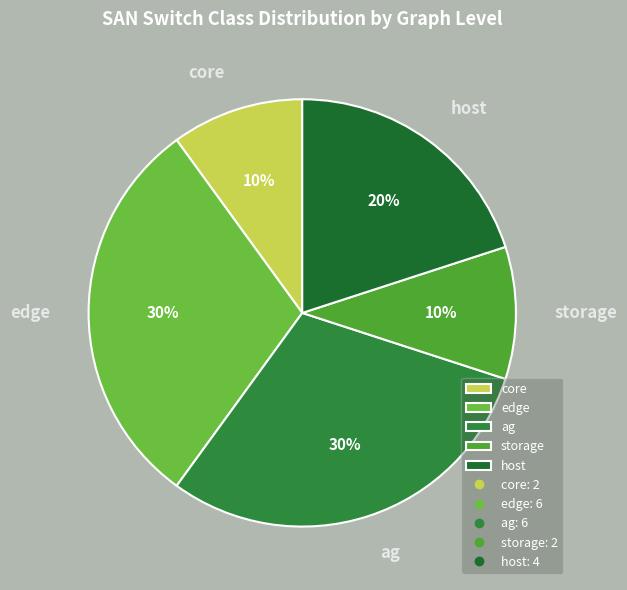

Is there a majority slice in this chart?

No